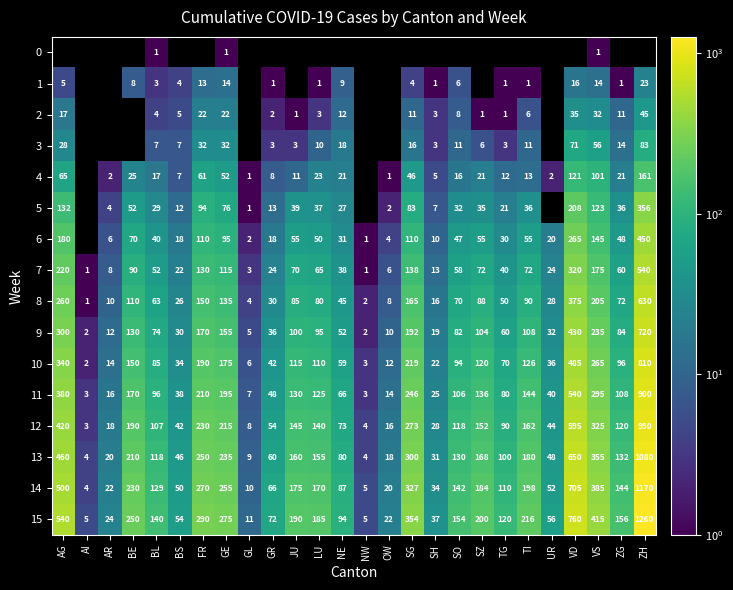

The value of 12 at TG is 90. True or false?

True